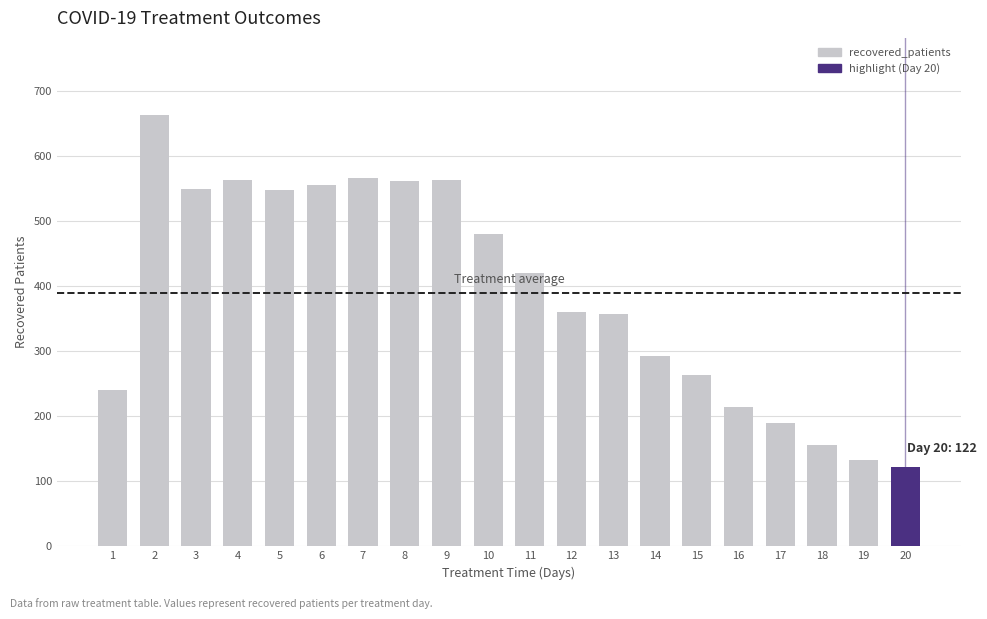

Reading left to right, extract all data points from this chart.

241	663	550	563	548	556	566	562	564	480	420	361	358	293	264	214	189	156	133	122